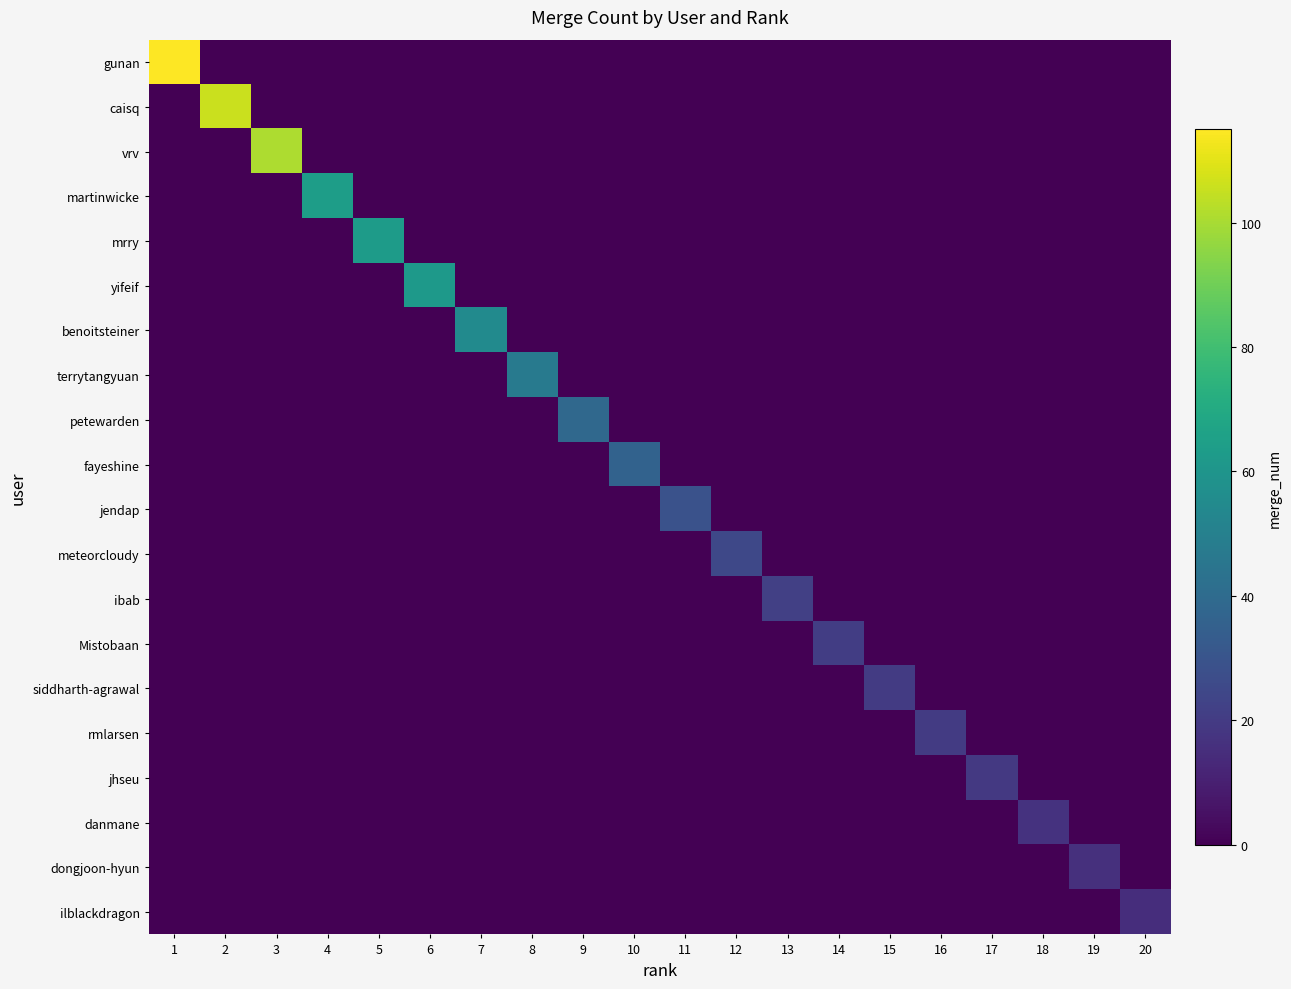

Which series changed the most between 9 and 13?

petewarden